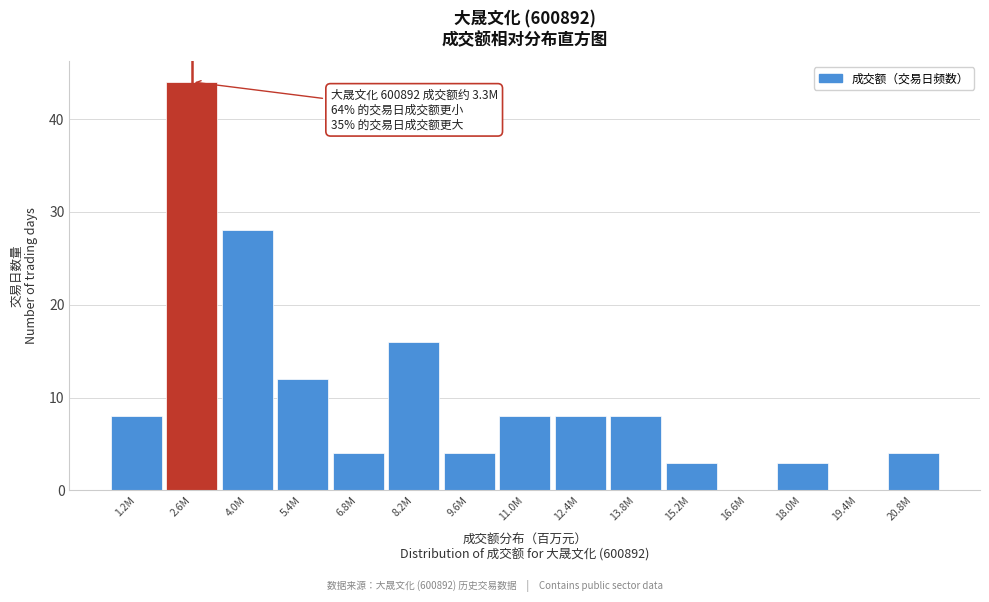

Reading left to right, transcribe all the data shown in this chart.

1.2M=8	2.6M=44	4.0M=28	5.4M=12	6.8M=4	8.2M=16	9.6M=4	11.0M=8	12.4M=8	13.8M=8	15.2M=3	16.6M=0	18.0M=3	19.4M=0	20.8M=4